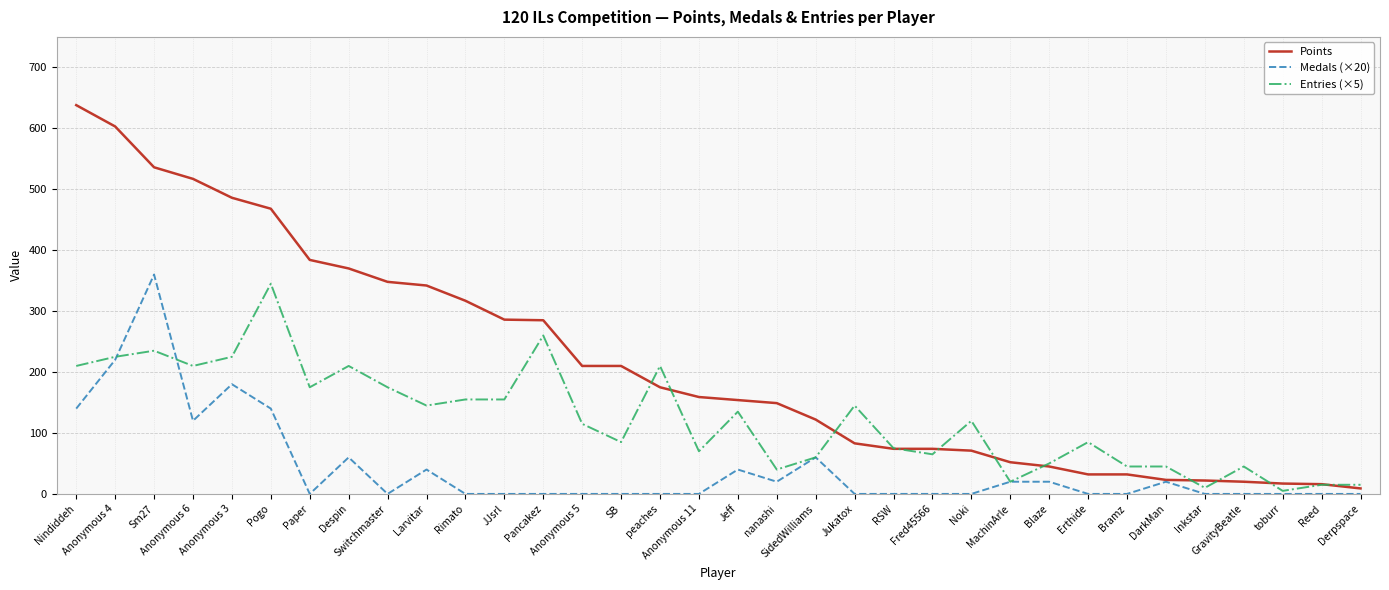

Which series has the largest total across all categories?

Points